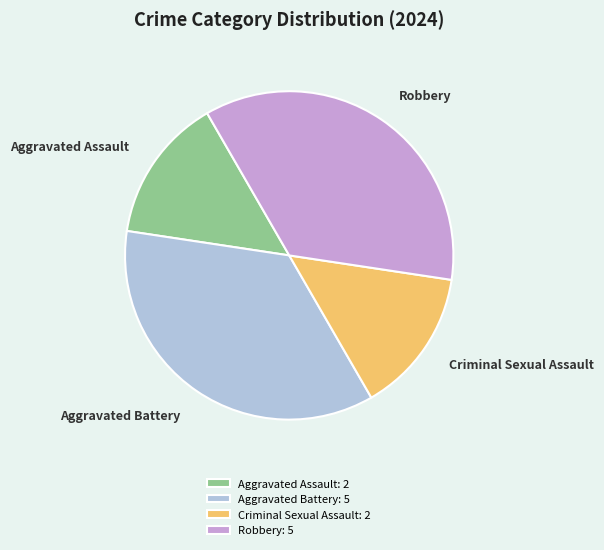

Which has a higher value, Aggravated Battery or Criminal Sexual Assault?

Aggravated Battery